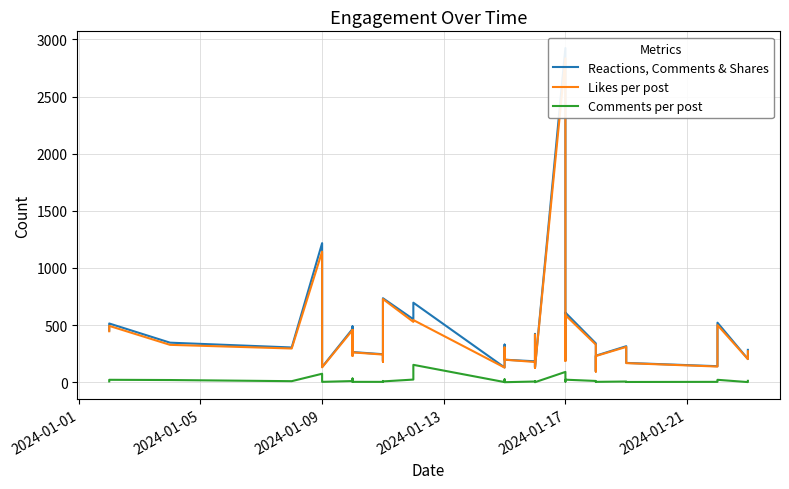

How many lines are shown in the chart?

3